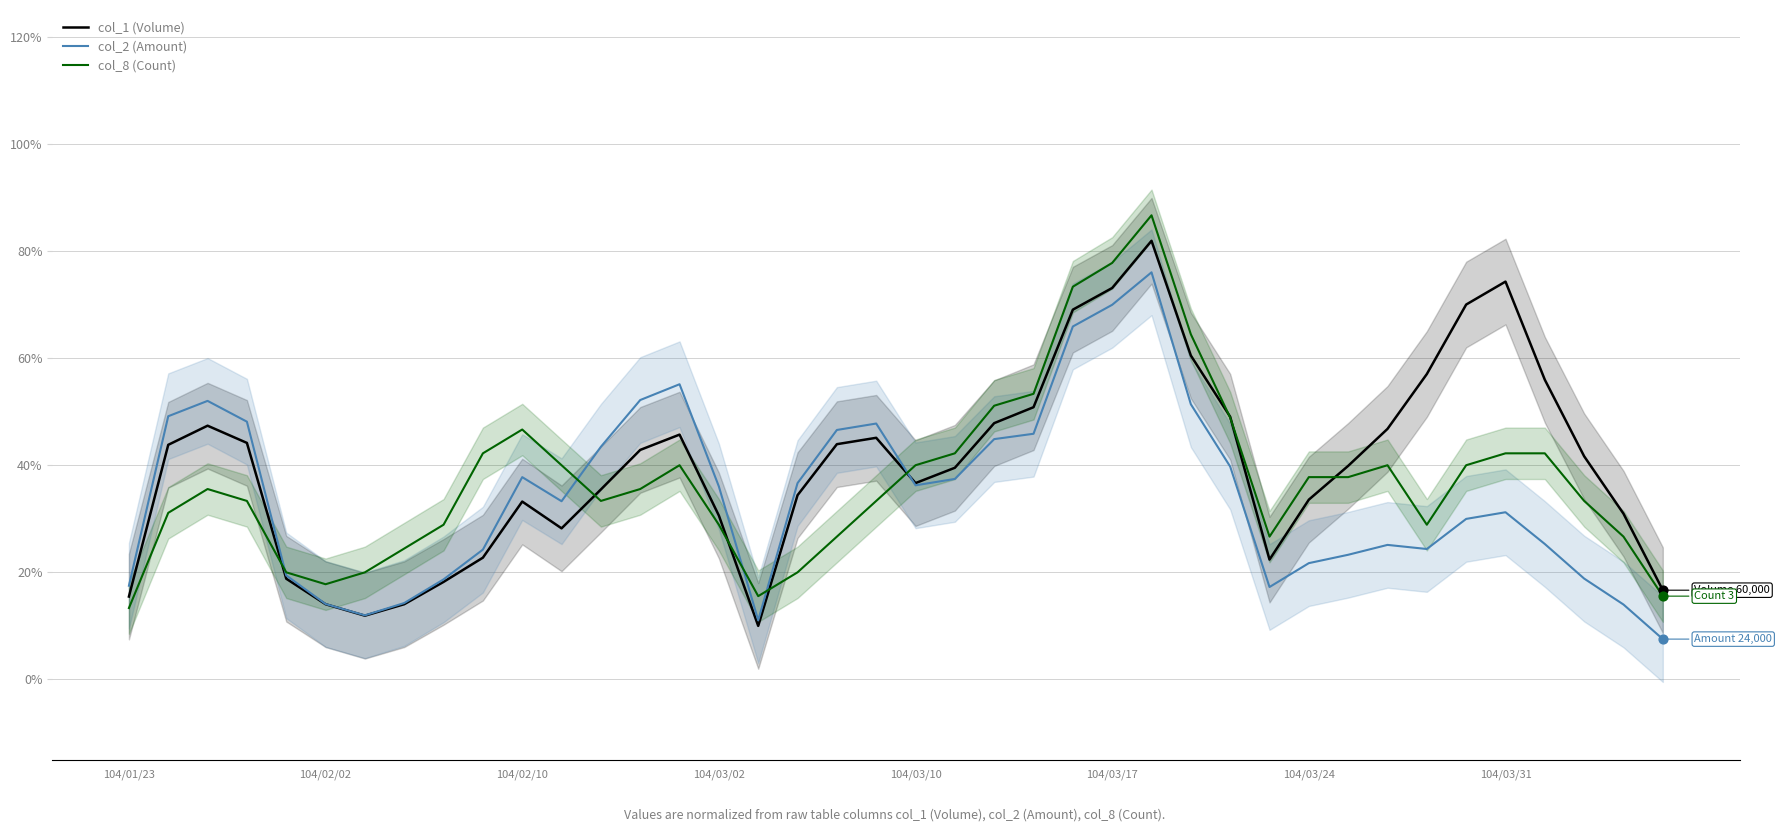

What is the total value across all series at 104/01/23?

0.5